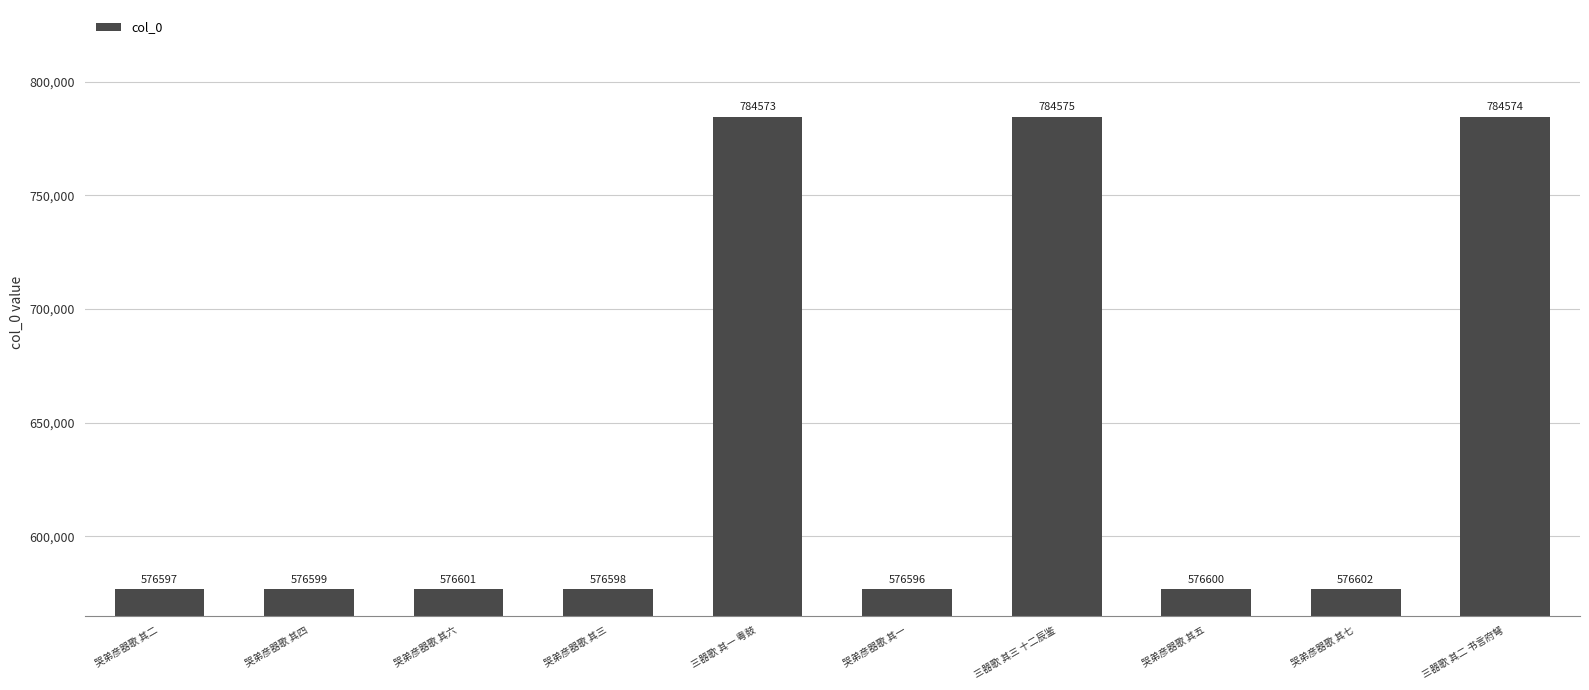

What value does the data have at 三器歌 其三 十二辰鉴?

784575